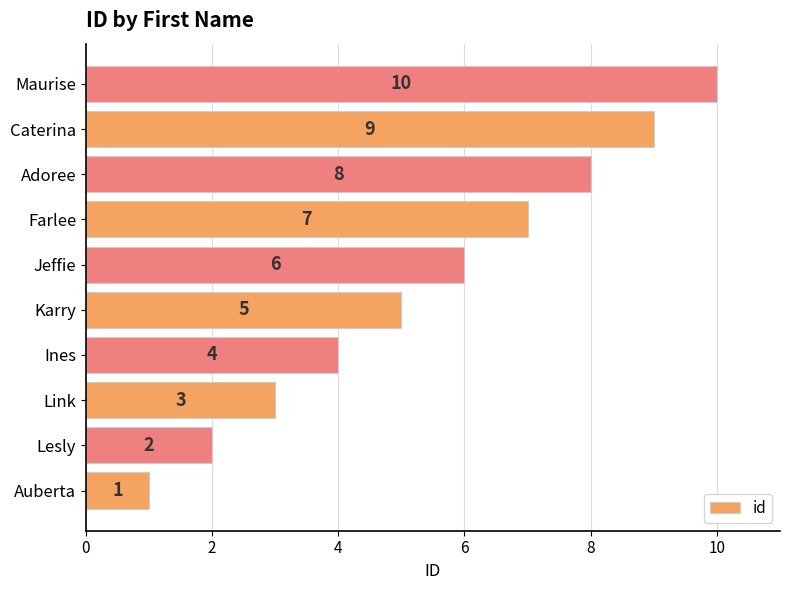

Rank the categories by value from lowest to highest.

Auberta, Lesly, Link, Ines, Karry, Jeffie, Farlee, Adoree, Caterina, Maurise